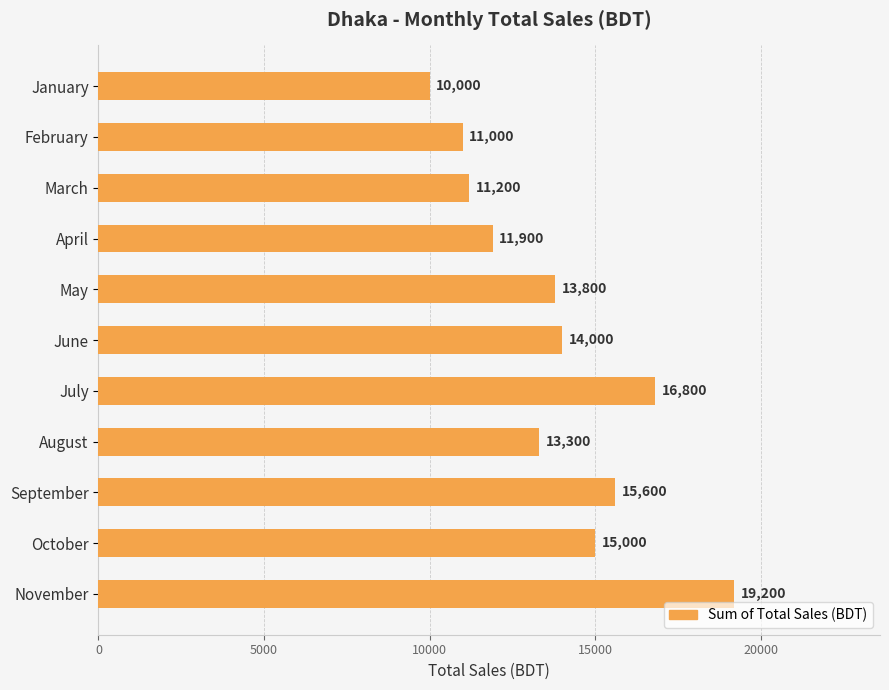

Which has a higher value, July or March?

July